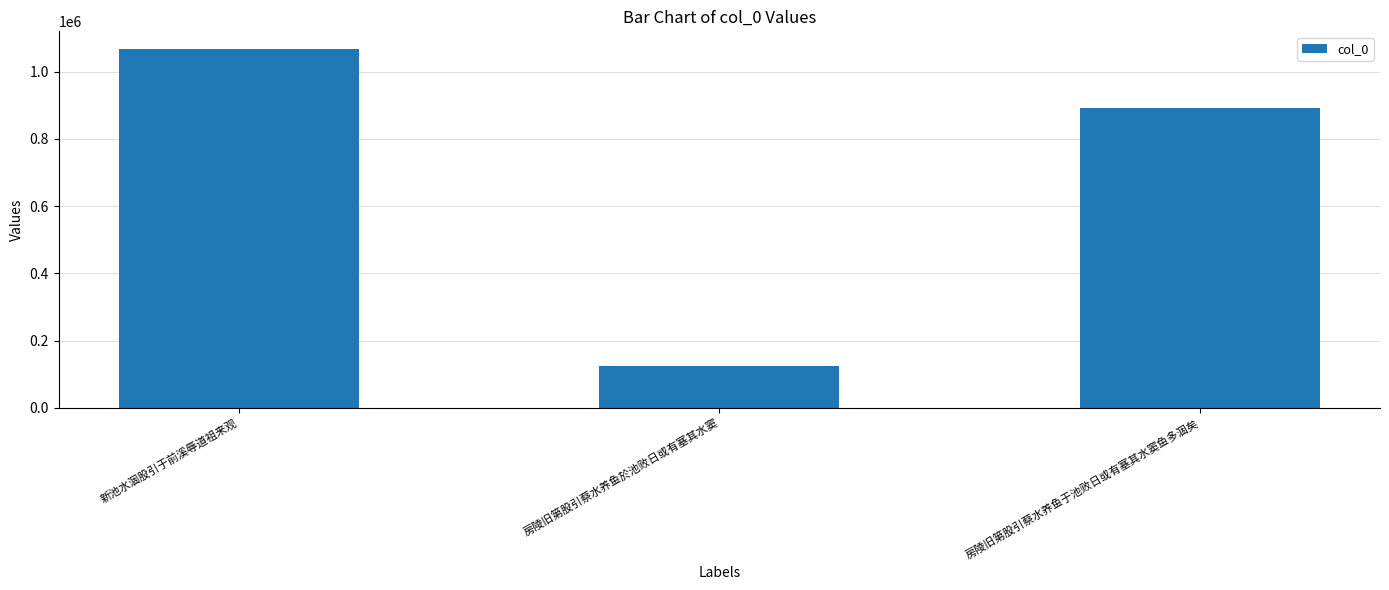

Where is the data nearest to the value 595749?

房陵旧第股引蔡水养鱼于池败日或有塞其水窦鱼多涸矣